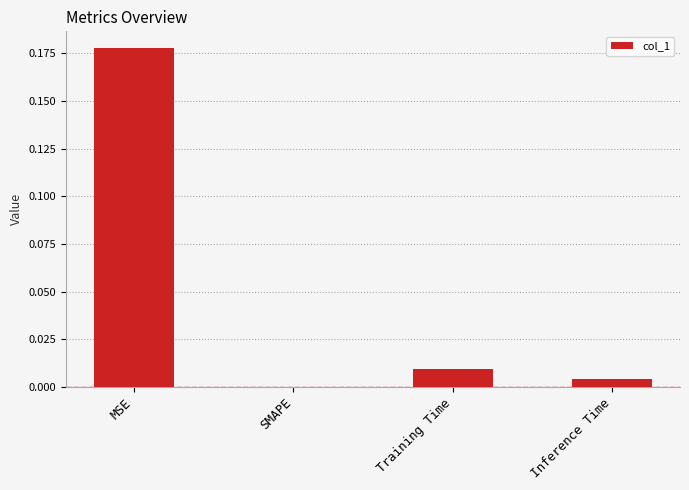

True or false: the data shows 0.0 at Inference Time.

True